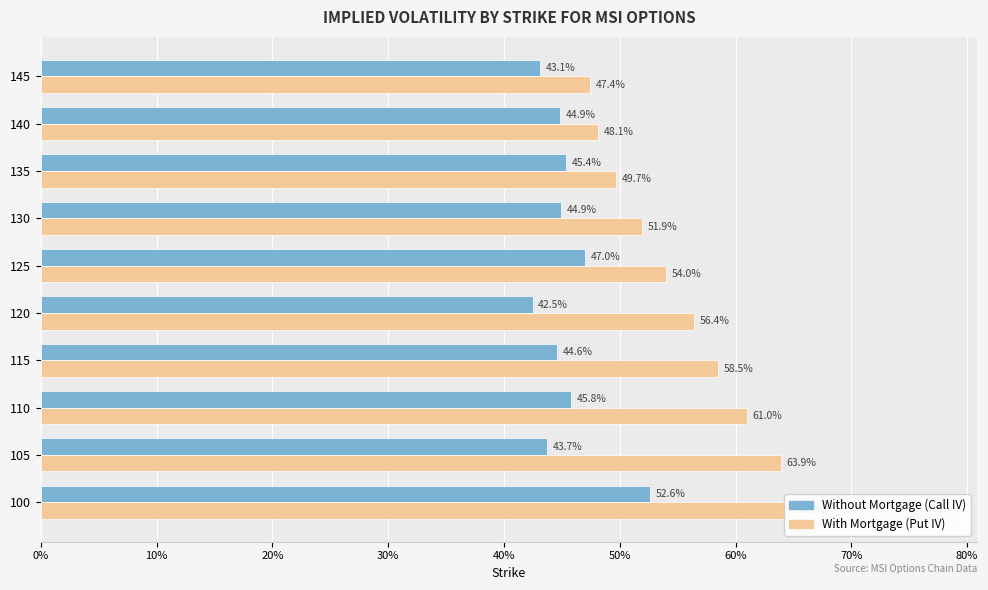

List the series in order of their peak value, lowest first.

Without Mortgage (Call IV), With Mortgage (Put IV)